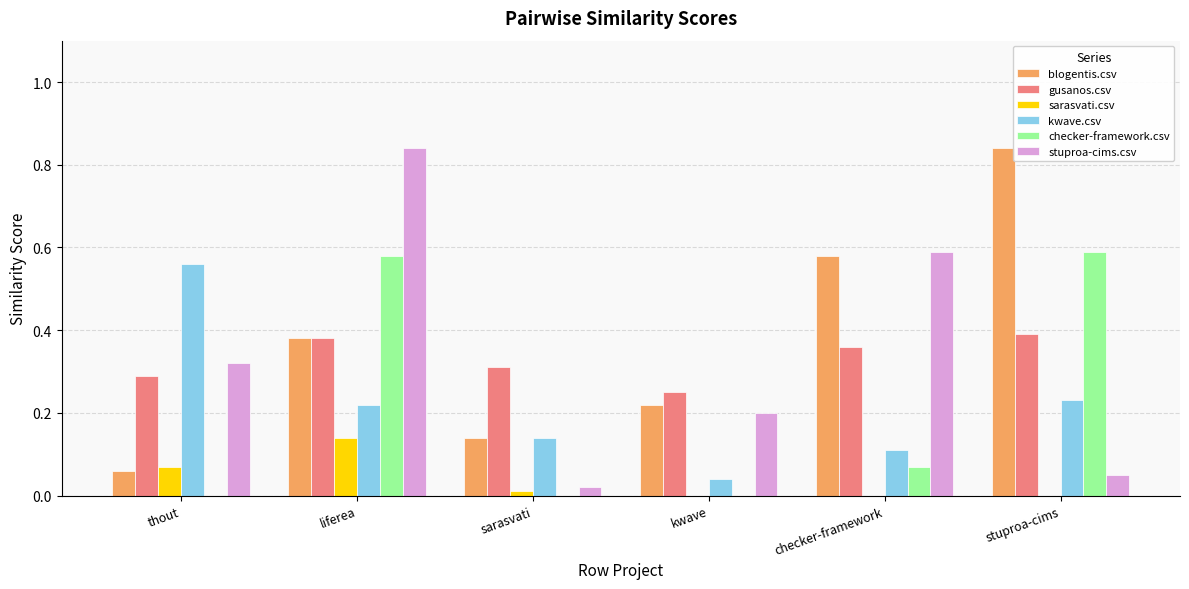

Which category has the highest value in the stuproa-cims.csv series?

liferea